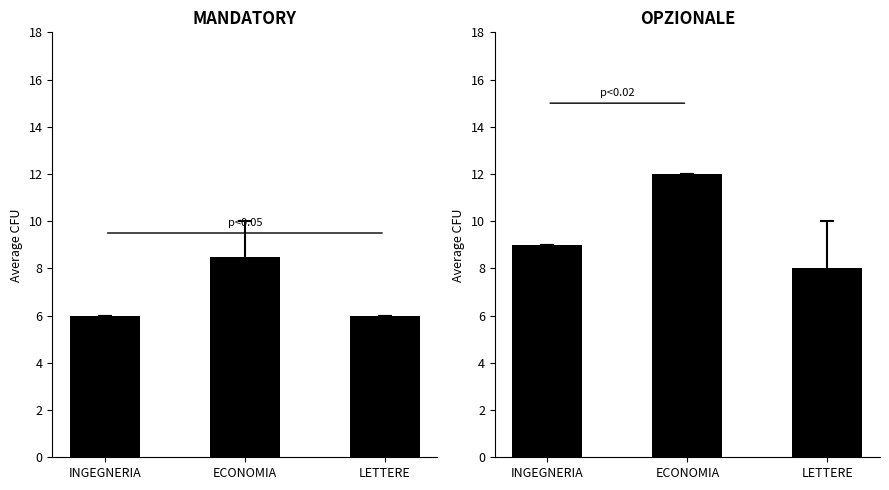

At which label does MANDATORY reach its minimum?

INGEGNERIA